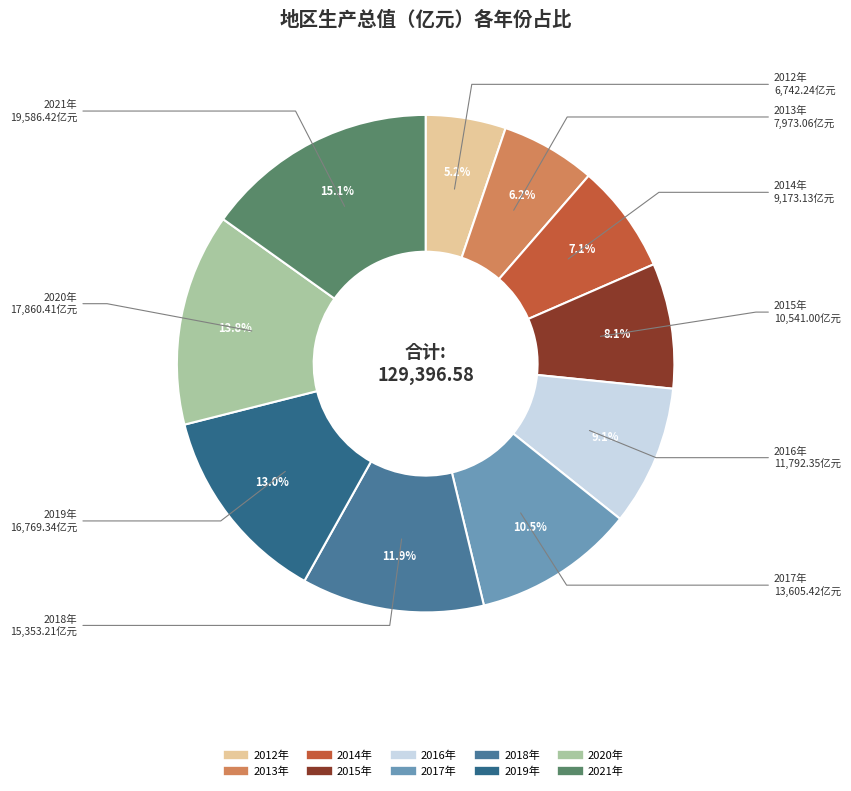

What is the largest slice in the pie chart?

2021年